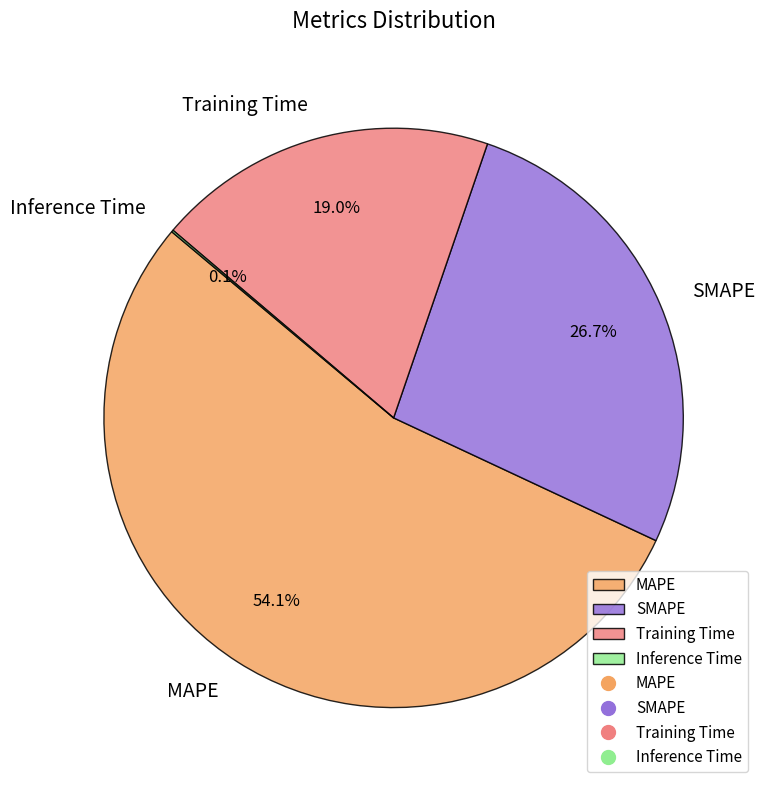

To the nearest percent, what percentage of the pie is MAPE?

54%